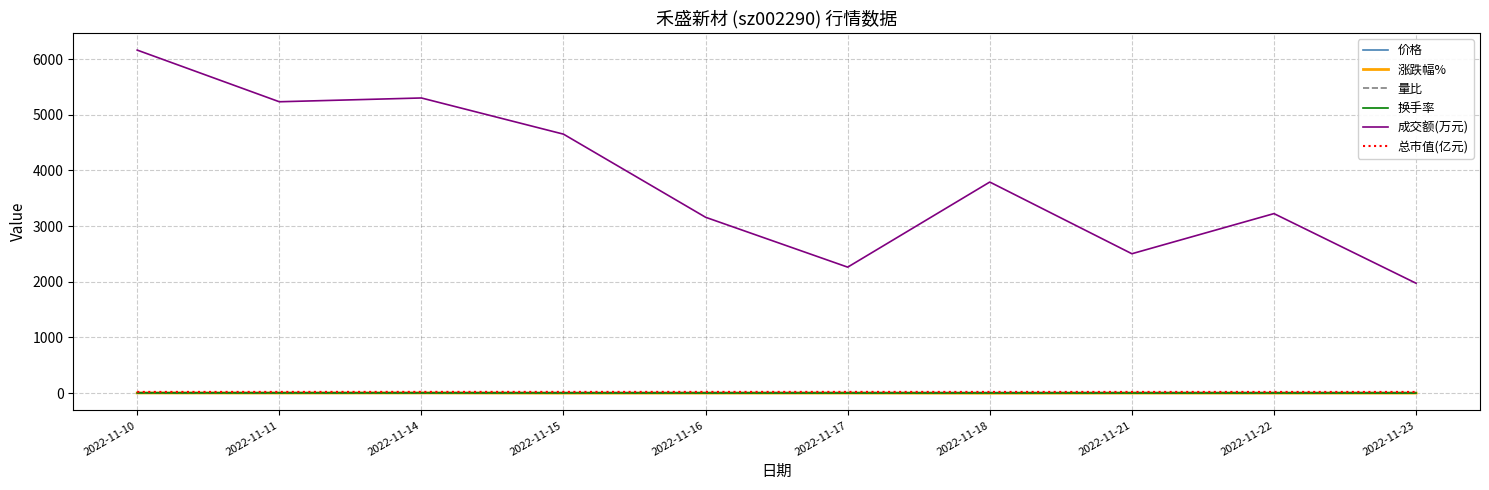

Where is the first local maximum for 成交额(万元)?

2022-11-14